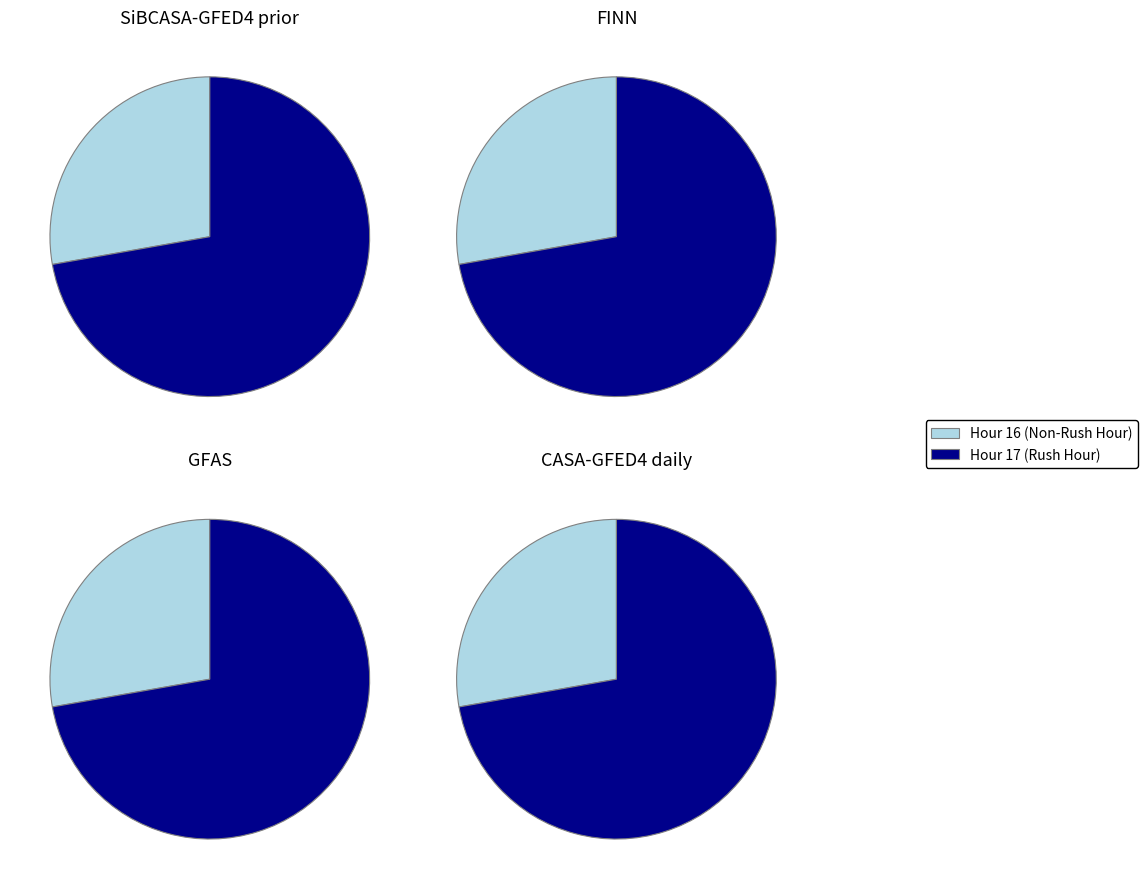

What portion of the pie excludes rush_hour=1 (hour 17)?

27.8%